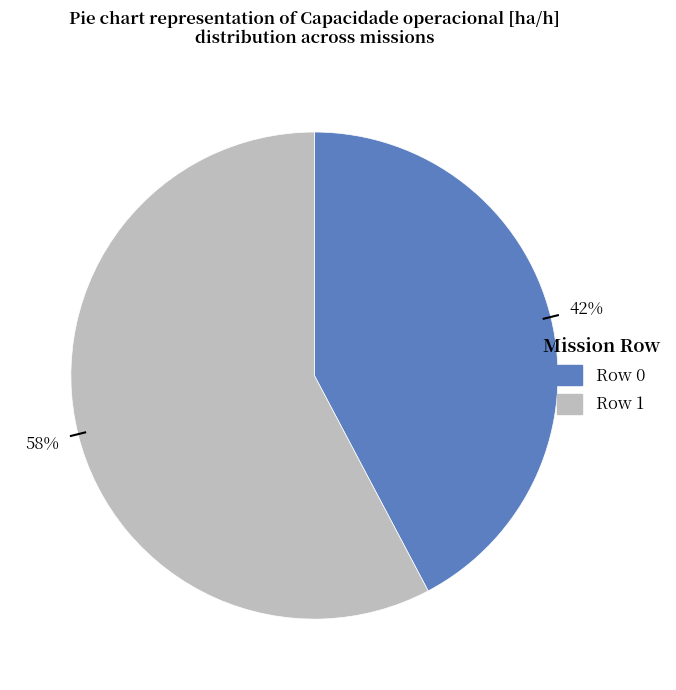

Which category has the biggest portion of the pie?

Row 1